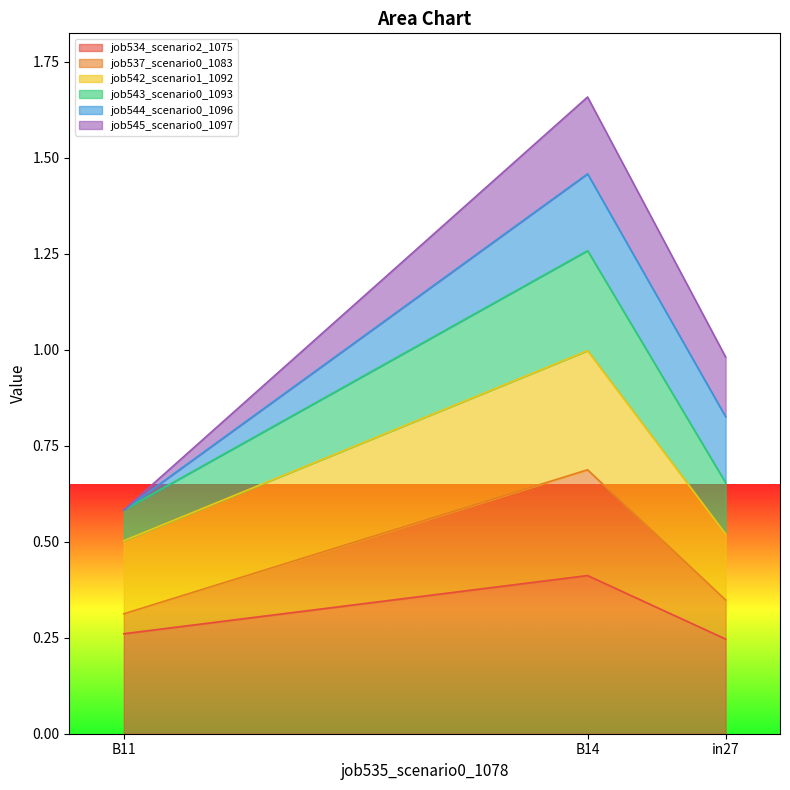

How many job534_scenario2_1075 values are between 0 and 1?

3